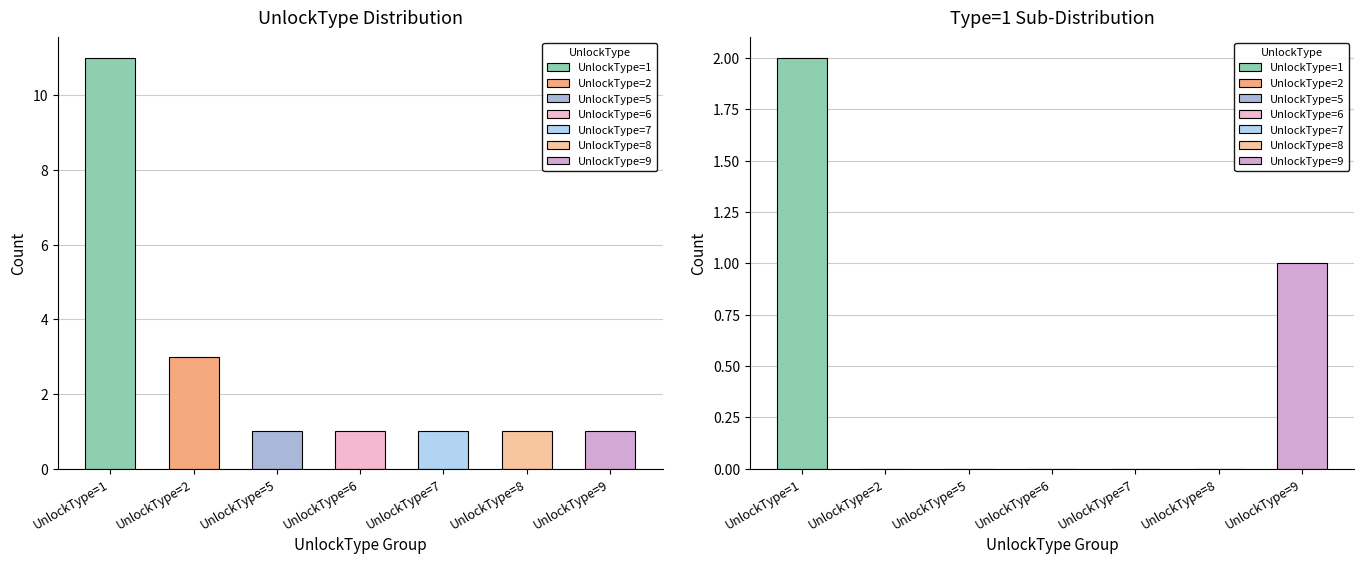

How many bars are there in total?

14